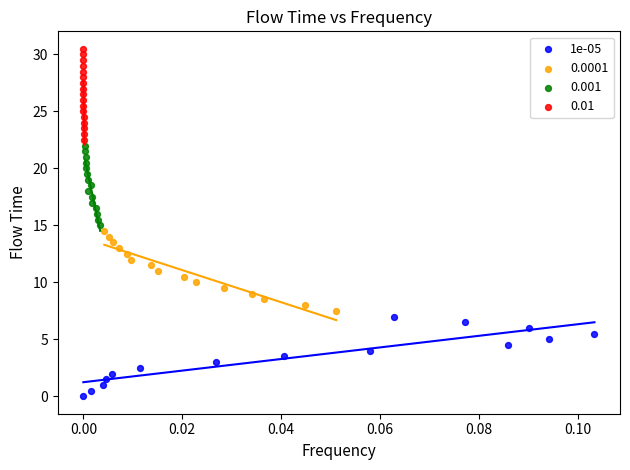

Which series reaches the minimum Y coordinate?

1e-05